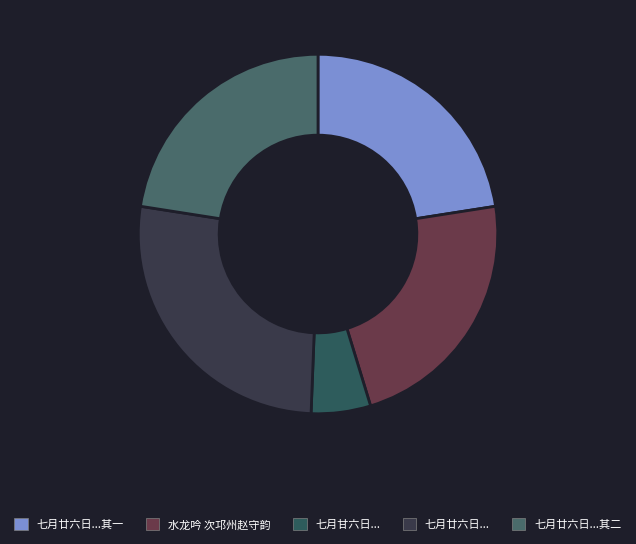

How many slices are in this pie chart?

5